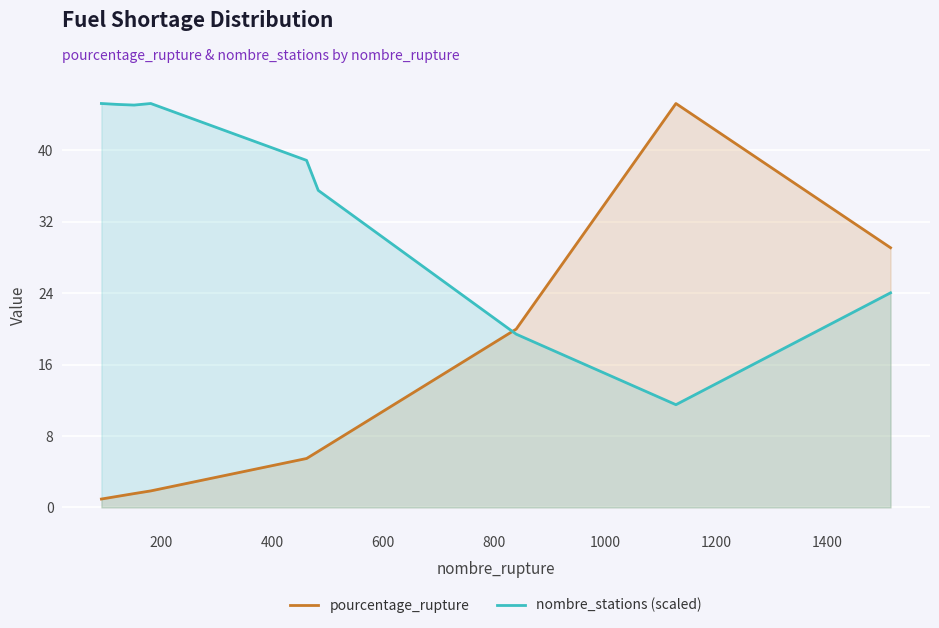

What is the value of the pourcentage_rupture point at the 7th from the left?

20.0